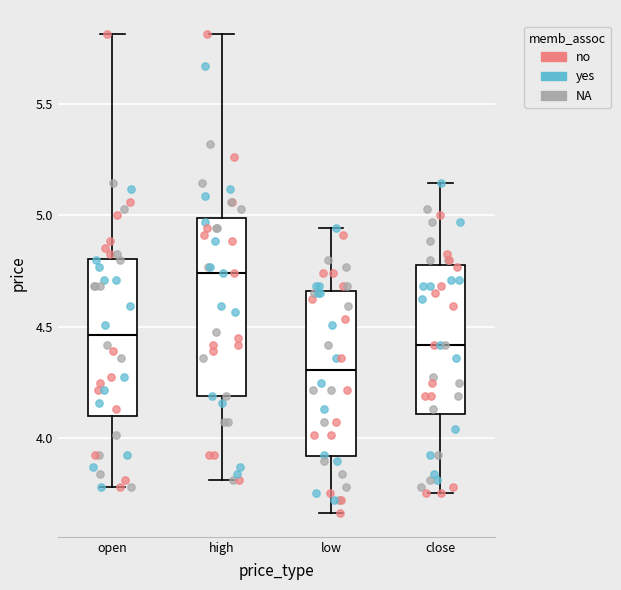

Reading left to right, read every box against the y-axis: the position of its median line, the range the box covers, and the ends of its whiskers. The values are not printed on the chart, so give them approximately, as read against the axis.

open: median 4.45, box 4.10 to 4.80, whiskers 3.80 to 5.80
high: median 4.75, box 4.20 to 5.00, whiskers 3.80 to 5.80
low: median 4.30, box 3.90 to 4.65, whiskers 3.65 to 4.95
close: median 4.40, box 4.10 to 4.80, whiskers 3.75 to 5.15